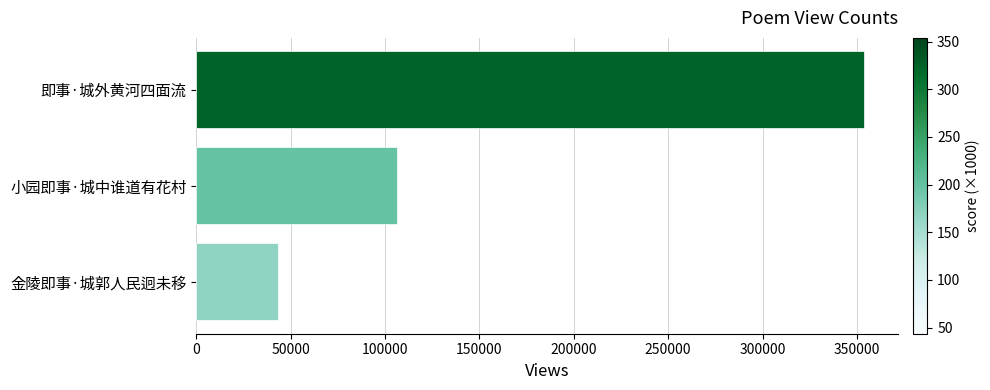

How many values are below 106297?

1